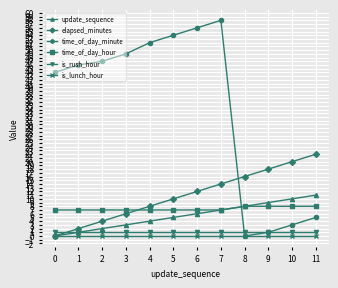

How many lines are shown in the chart?

6